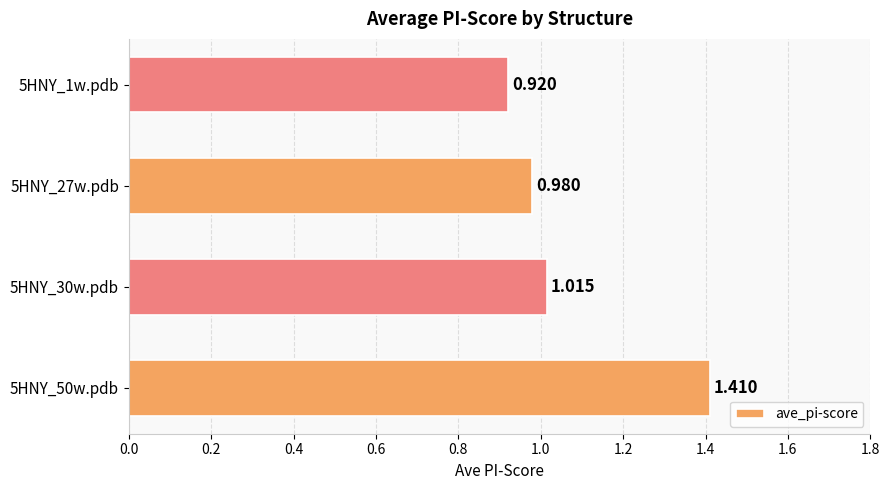

List the labels in order of value, smallest first.

5HNY_1w.pdb, 5HNY_27w.pdb, 5HNY_30w.pdb, 5HNY_50w.pdb